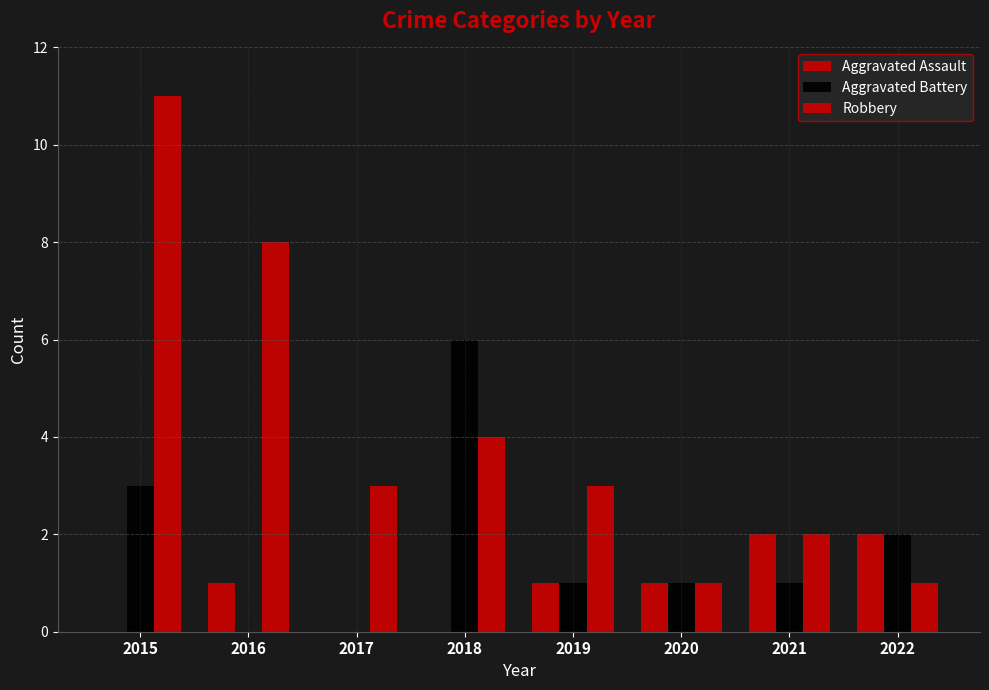

How many categories are shown in the chart?

8